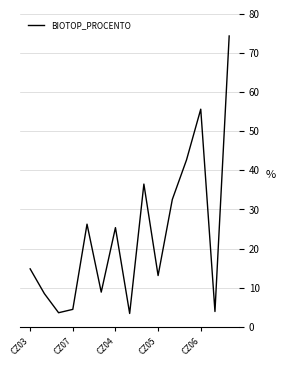

What is the difference between the maximum and minimum values?

71.0